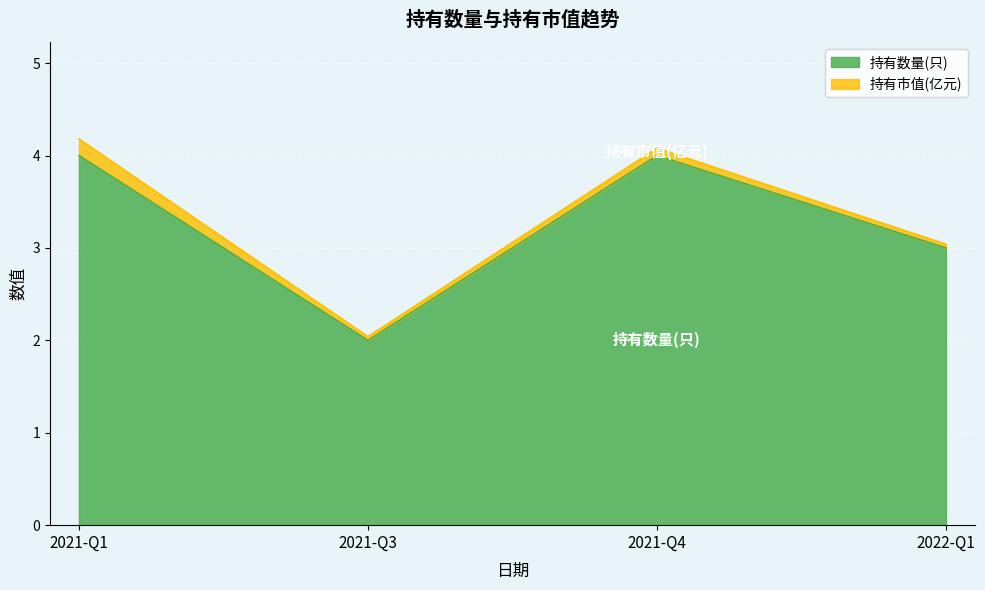

What is the value of the 4th point from the left?

3